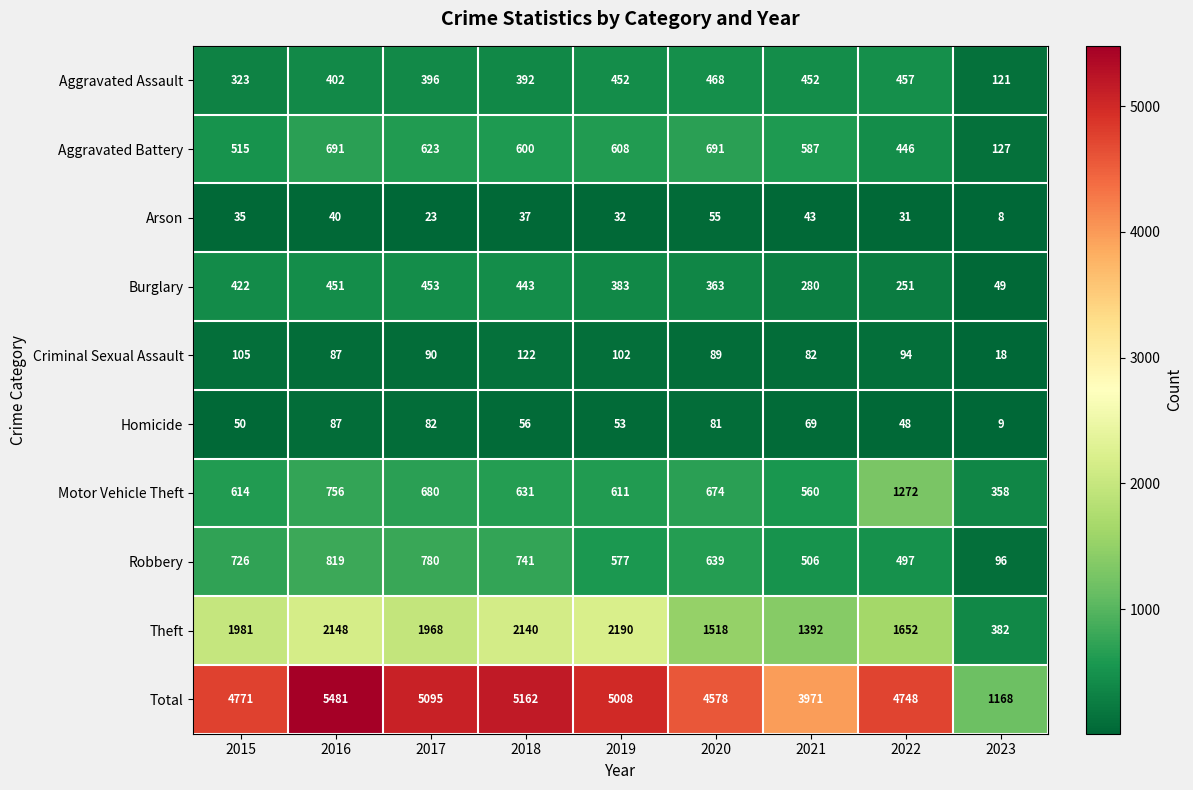

What is the difference between the maximum and minimum values in the Motor Vehicle Theft series?

914